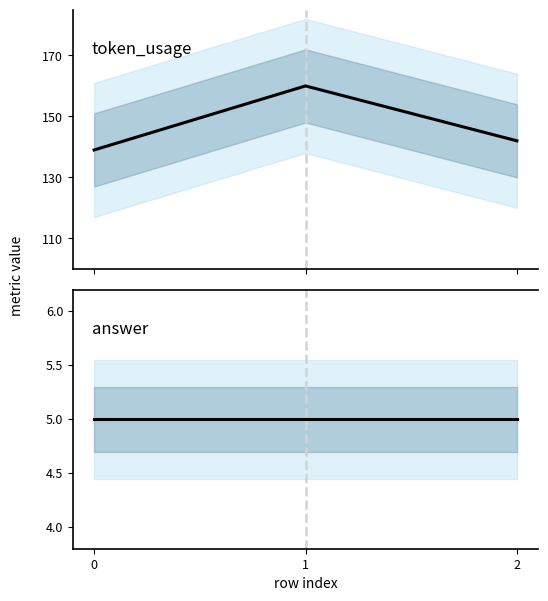

Where is token_usage nearest to the value 149?

2